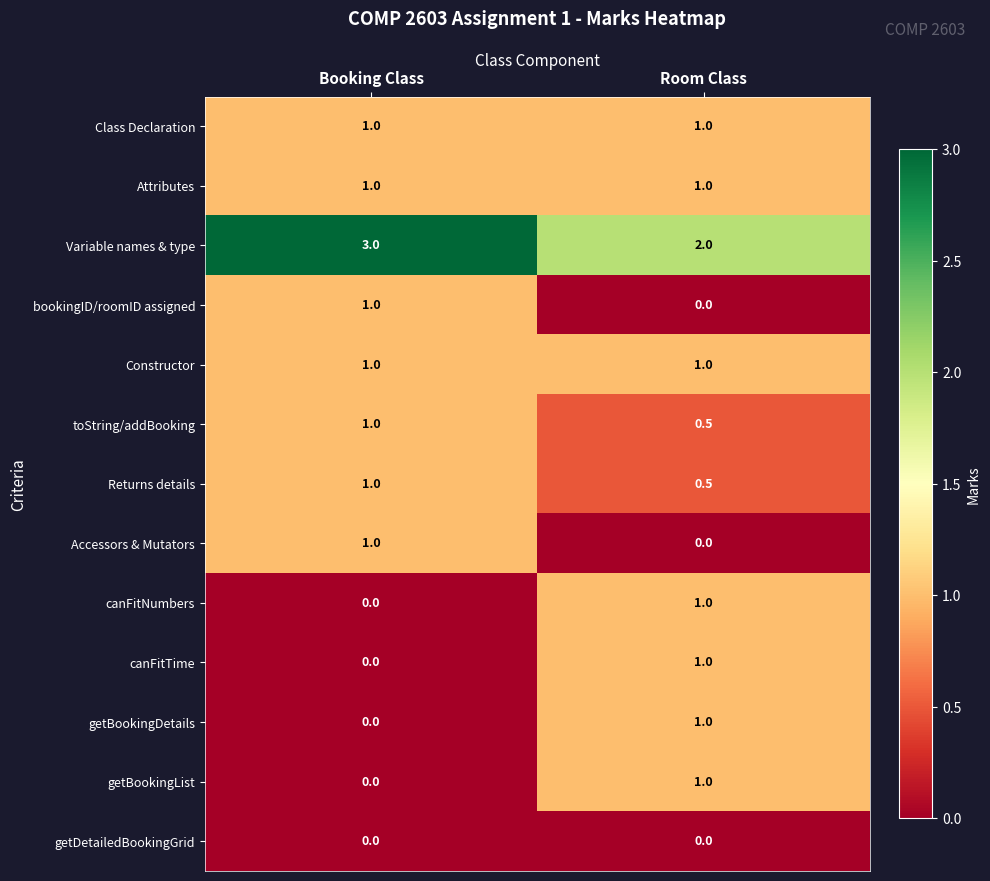

Reading left to right, transcribe all the data shown in this chart.

Class Declaration: 1.0	1.0
Attributes: 1.0	1.0
Variable names & type: 3.0	2.0
bookingID/roomID assigned: 1.0	0.0
Constructor: 1.0	1.0
toString/addBooking: 1.0	0.5
Returns details: 1.0	0.5
Accessors & Mutators: 1.0	0.0
canFitNumbers: 0.0	1.0
canFitTime: 0.0	1.0
getBookingDetails: 0.0	1.0
getBookingList: 0.0	1.0
getDetailedBookingGrid: 0.0	0.0